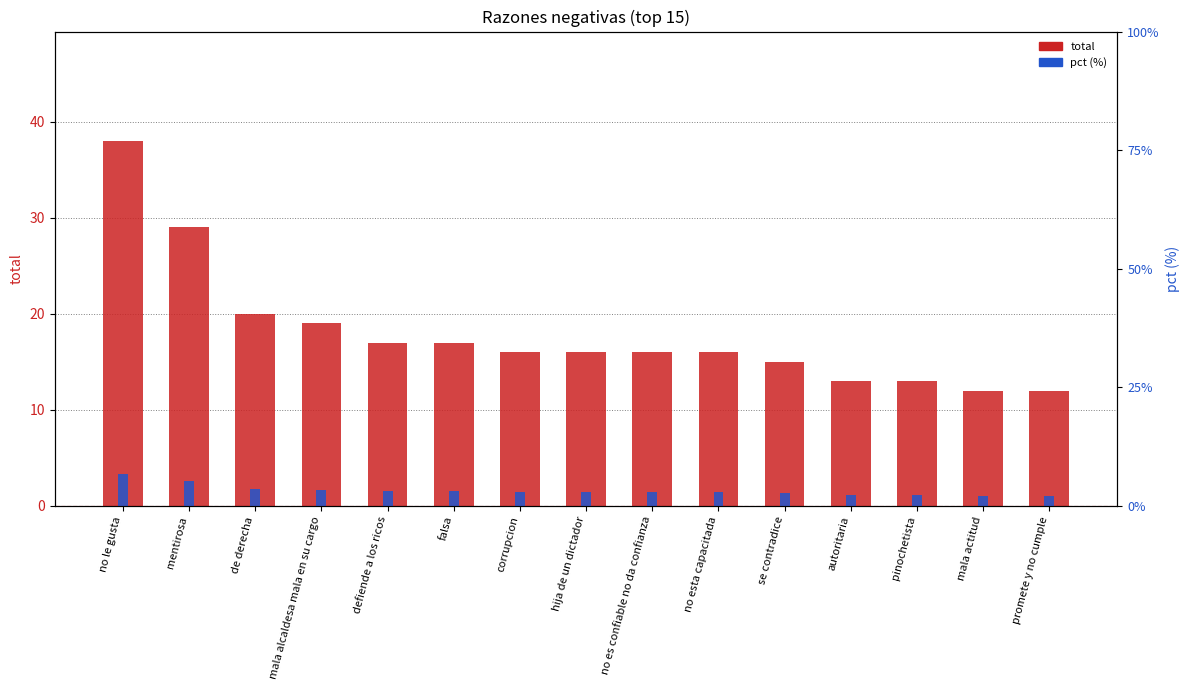

What position from the left is no le gusta?

1